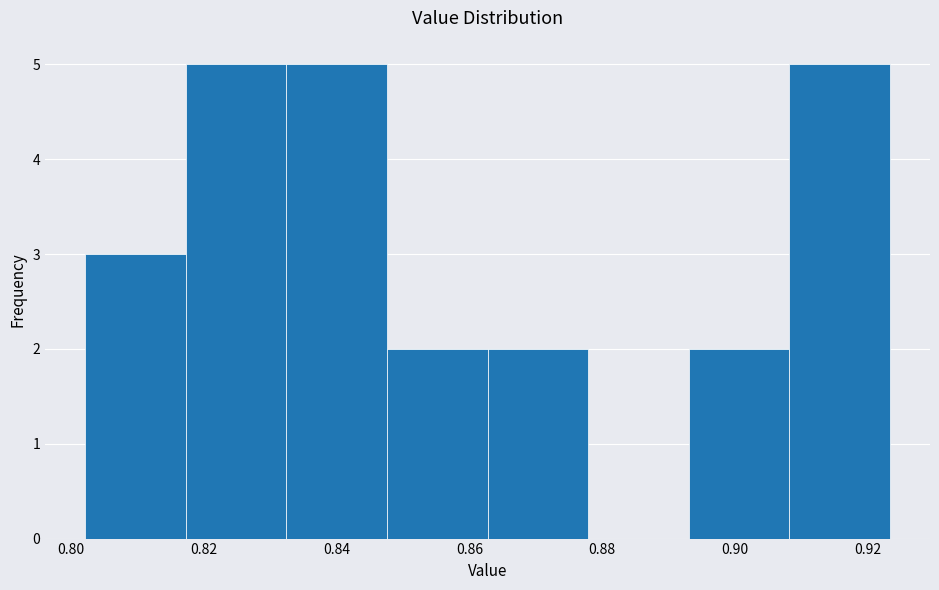

Reading left to right, transcribe this chart: for each bar, give the range it covers on the x-axis and its height. Neither the bar edges nor the heights are printed on the chart, so give them approximately, as read against the axes.

0.802 to 0.818: 3
0.818 to 0.832: 5
0.832 to 0.848: 5
0.848 to 0.862: 2
0.862 to 0.878: 2
0.878 to 0.894: 0
0.894 to 0.908: 2
0.908 to 0.924: 5